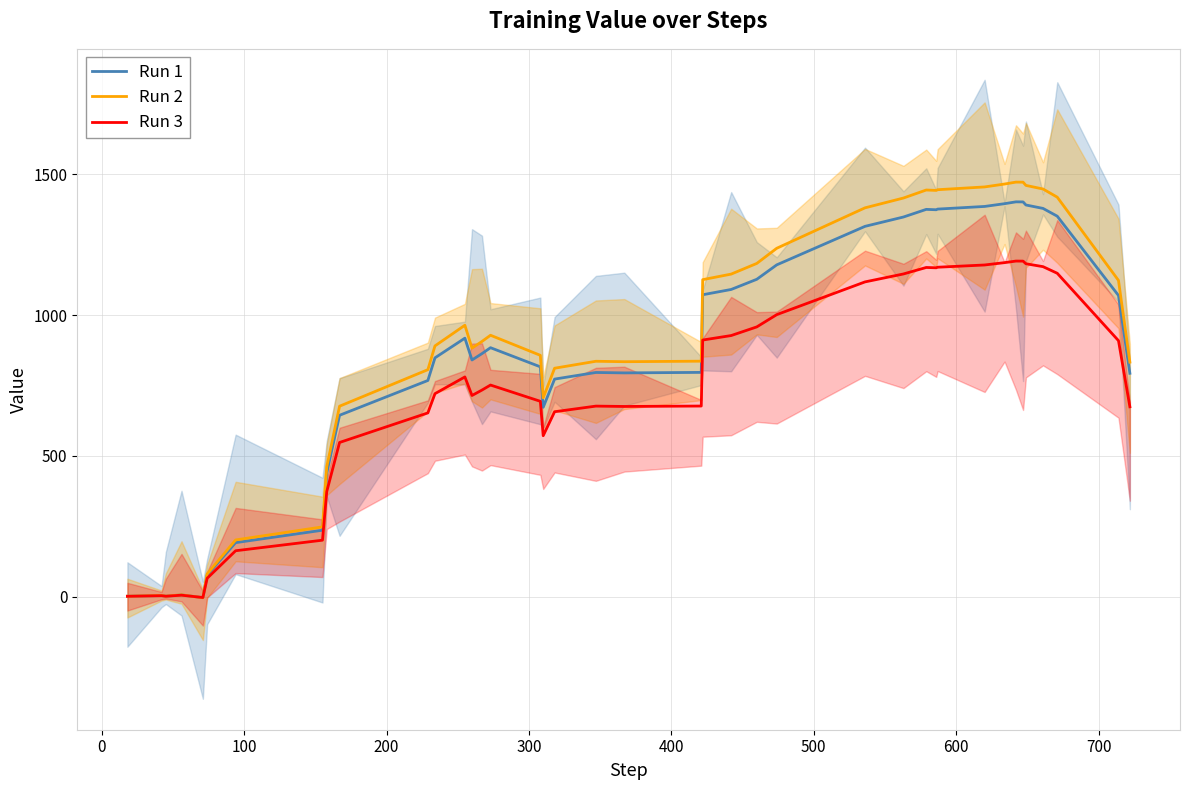

What is the highest value of the Run 2 series?

1472.1